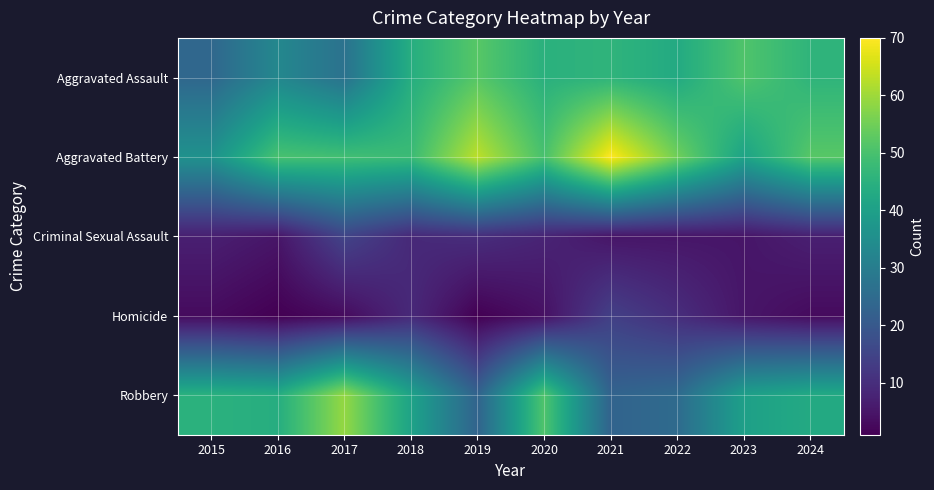

Reading left to right, list all the values displayed in this chart.

Aggravated Assault: 2015=24	2016=33	2017=27	2018=44	2019=52	2020=45	2021=46	2022=43	2023=51	2024=46
Aggravated Battery: 2015=36	2016=50	2017=49	2018=48	2019=63	2020=50	2021=70	2022=55	2023=41	2024=52
Criminal Sexual Assault: 2015=7	2016=5	2017=15	2018=9	2019=10	2020=8	2021=5	2022=5	2023=5	2024=7
Homicide: 2015=3	2016=1	2017=3	2018=9	2019=1	2020=4	2021=14	2022=10	2023=5	2024=3
Robbery: 2015=45	2016=44	2017=59	2018=41	2019=23	2020=51	2021=23	2022=25	2023=40	2024=43